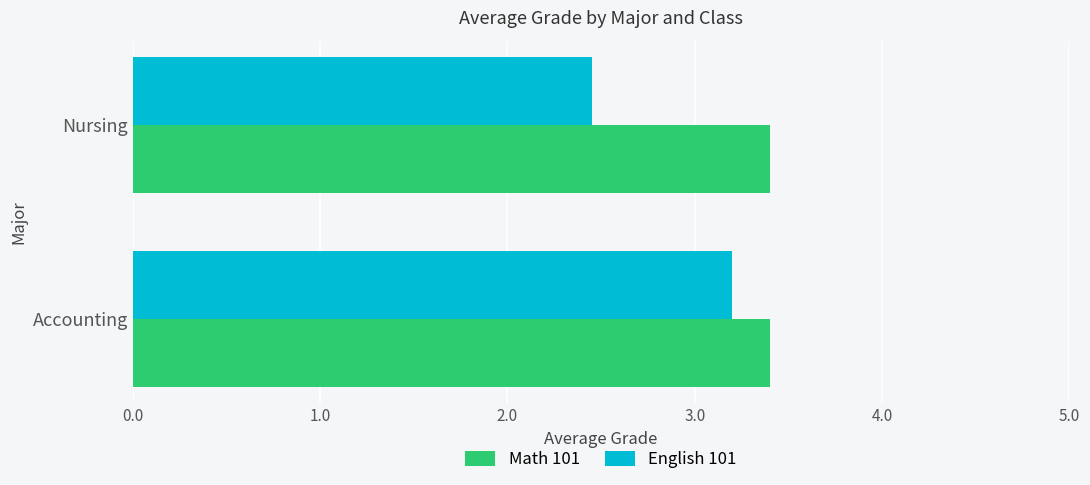

What is the average value of the English 101 series?

2.8